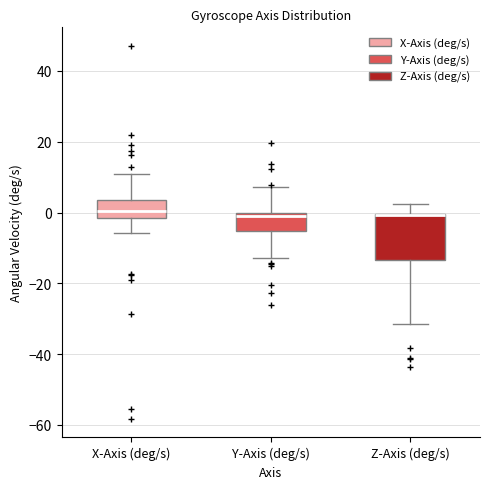

Which box is the tallest, from its lower edge to its upper edge?

Z-Axis (deg/s)